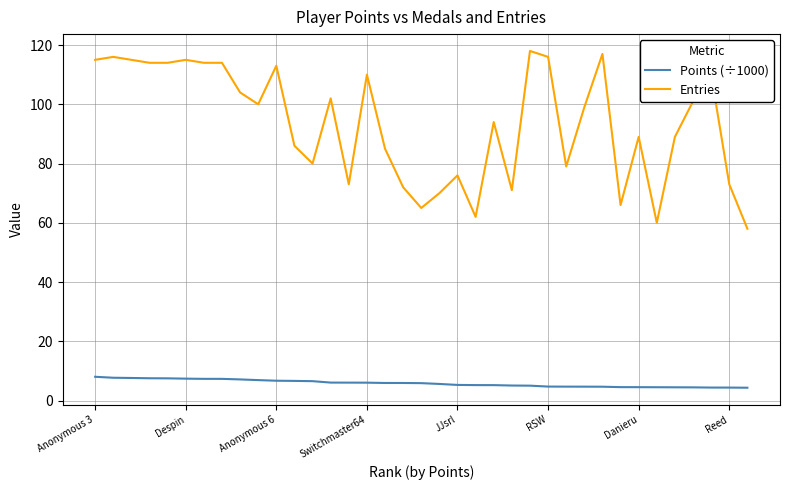

What is the minimum value shown in the chart?

4.3